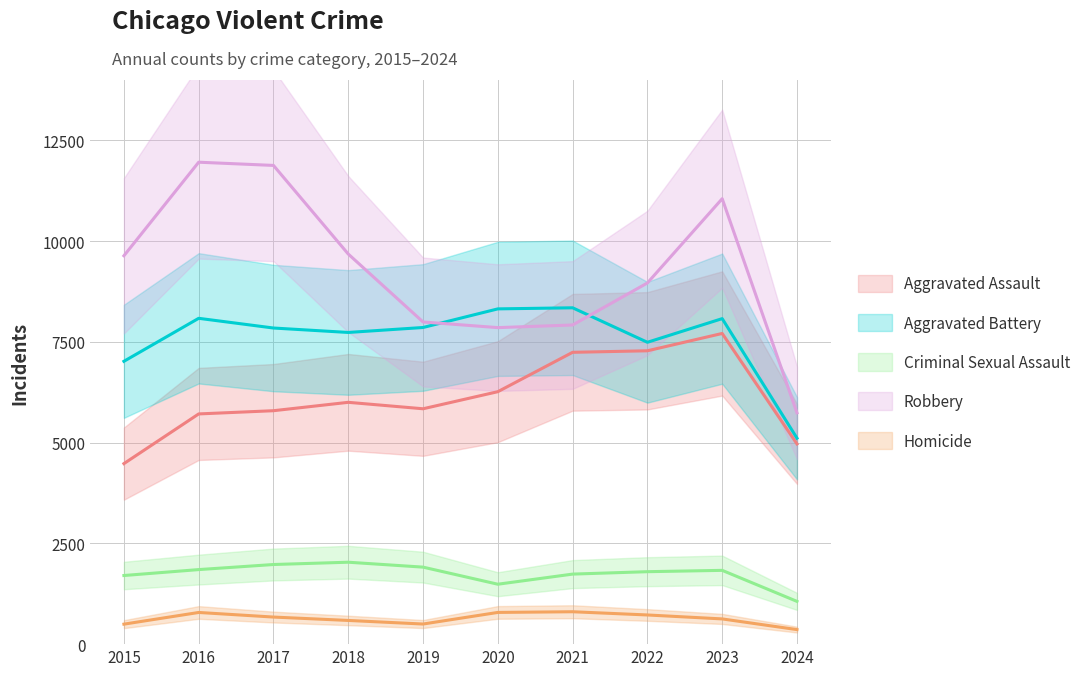

The Aggravated Battery series shows 8078 at 2023. True or false?

True